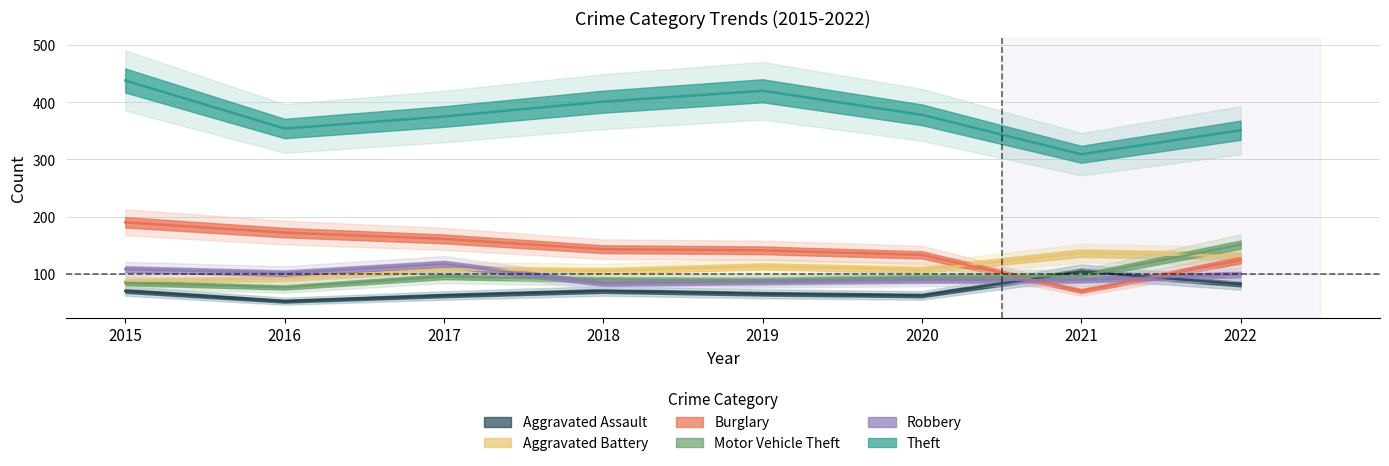

What are all the series names shown in the legend?

Aggravated Assault, Aggravated Battery, Burglary, Motor Vehicle Theft, Robbery, Theft